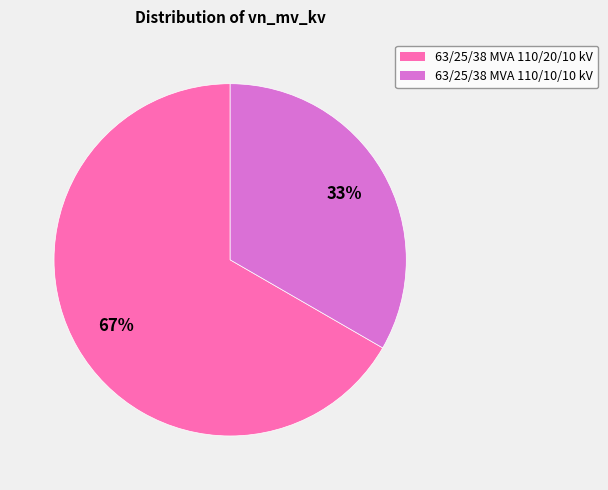

Approximately how many times larger is the value at 63/25/38 MVA 110/10/10 kV compared to 63/25/38 MVA 110/20/10 kV?

0.5